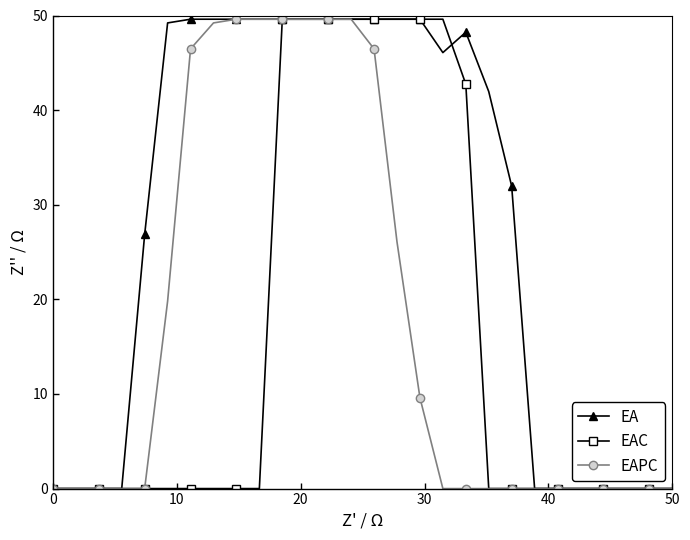

What are all the series names shown in the legend?

EA, EAC, EAPC